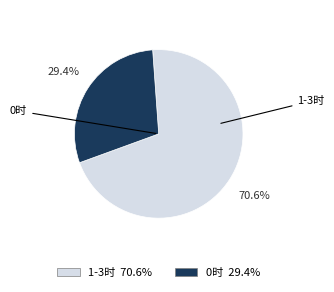

Is there any slice that represents more than half of the pie?

Yes